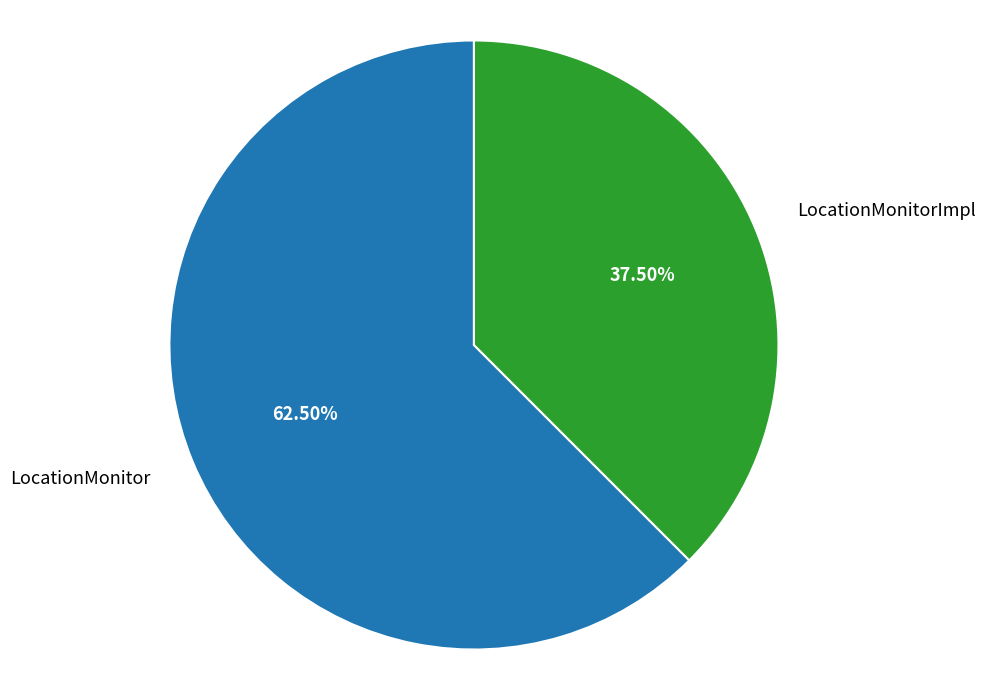

Rank the categories by value from lowest to highest.

LocationMonitorImpl, LocationMonitor